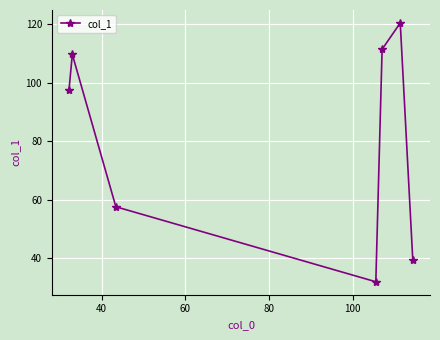

What is the sum of all values?

567.6